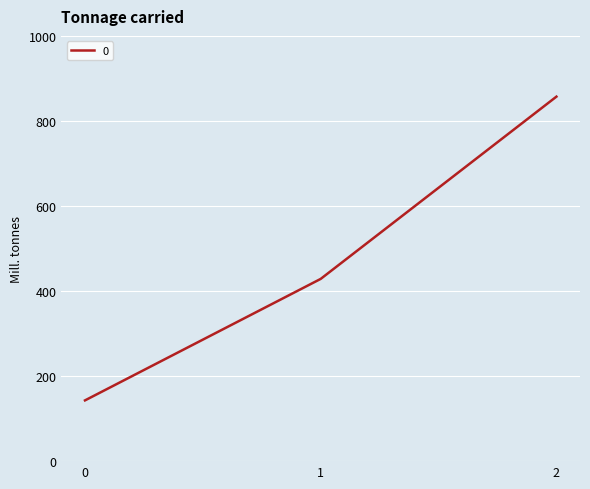

What is the smallest value displayed?

142.9